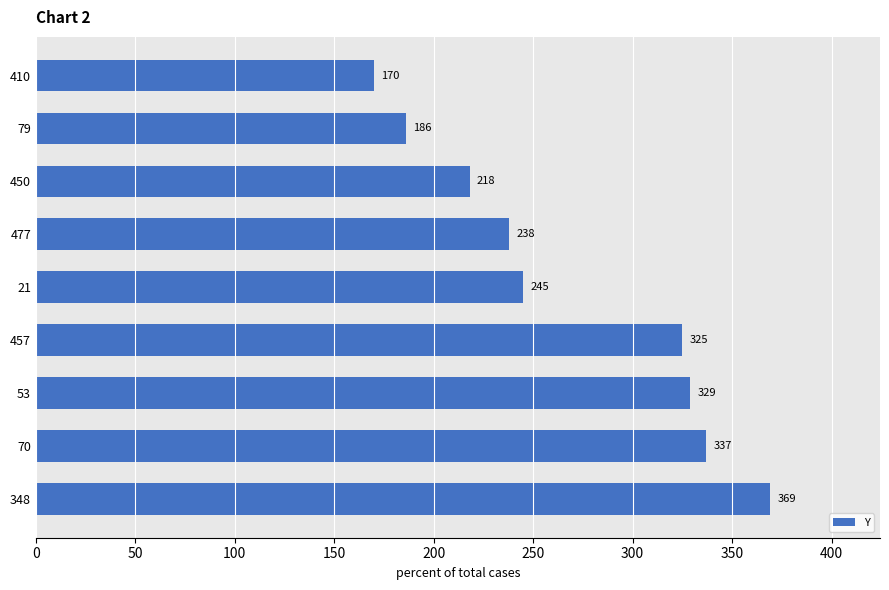

The chart shows a value of 369 at 348. True or false?

True